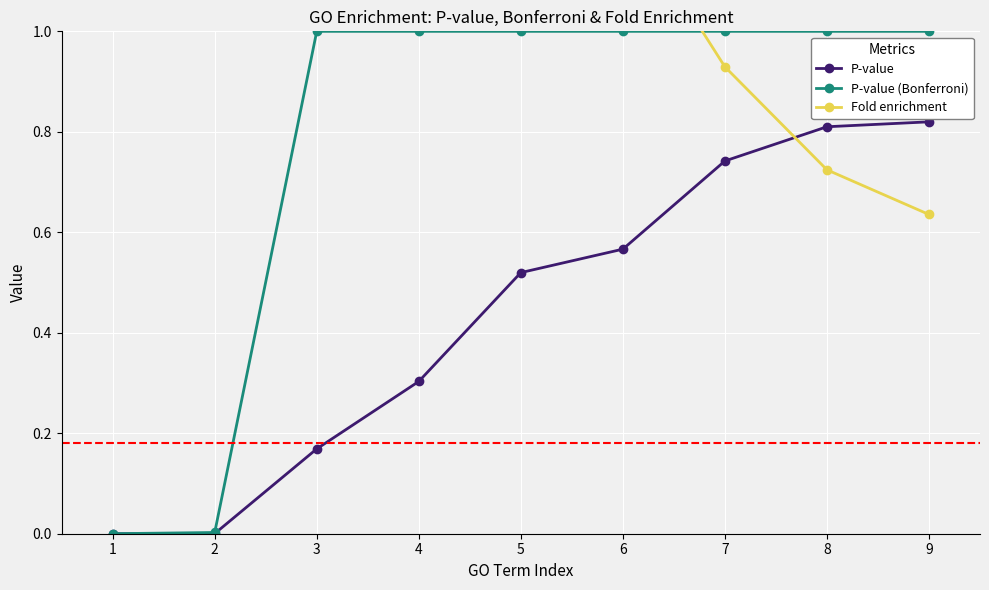

Between 2 and 3, which series saw the biggest shift?

Fold enrichment